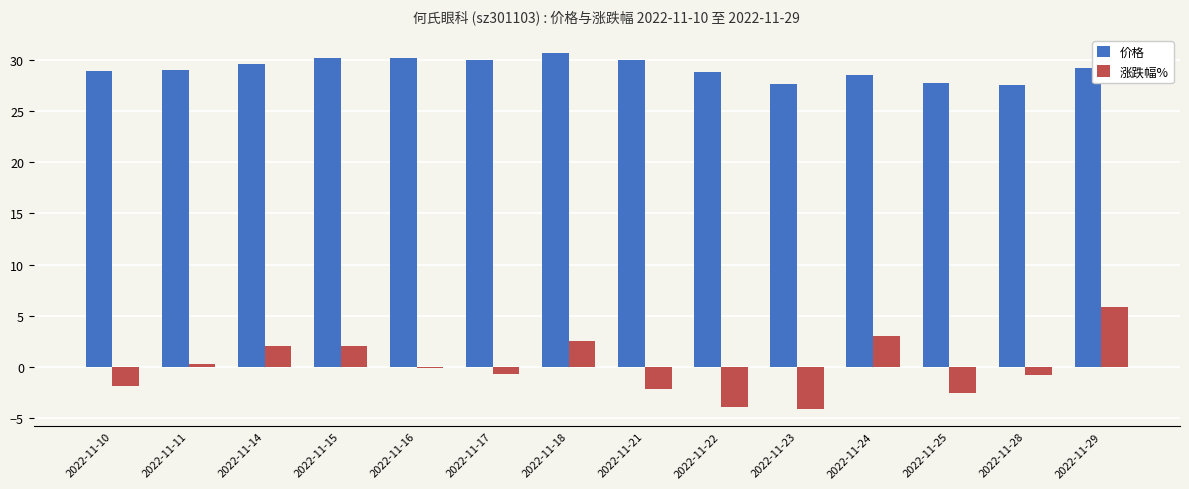

How many series are shown in this chart?

2